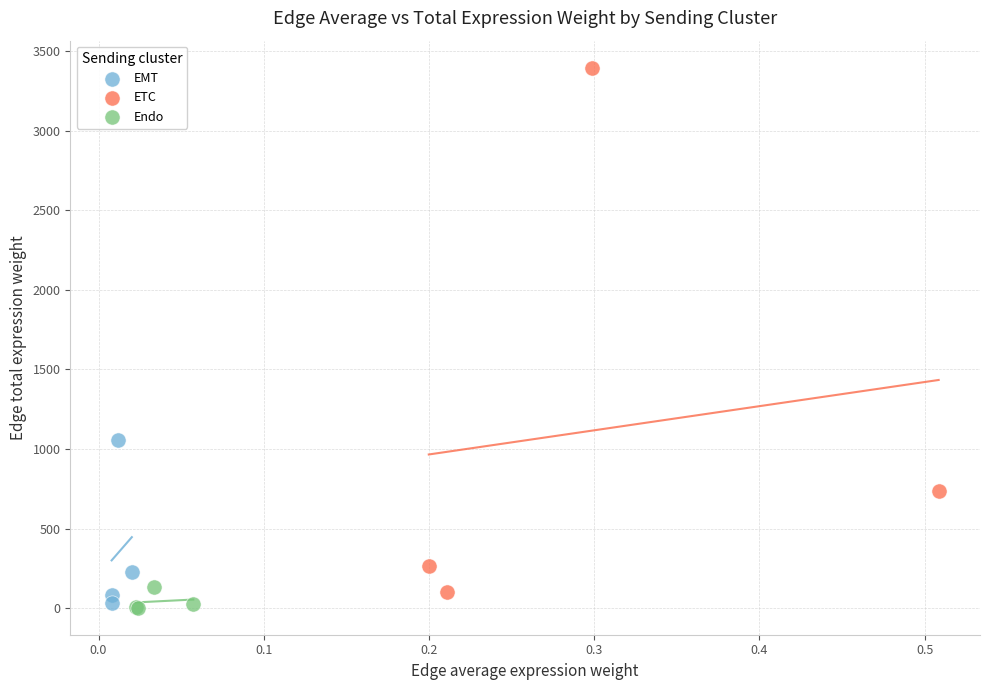

Which series has the widest spread of Y values?

ETC